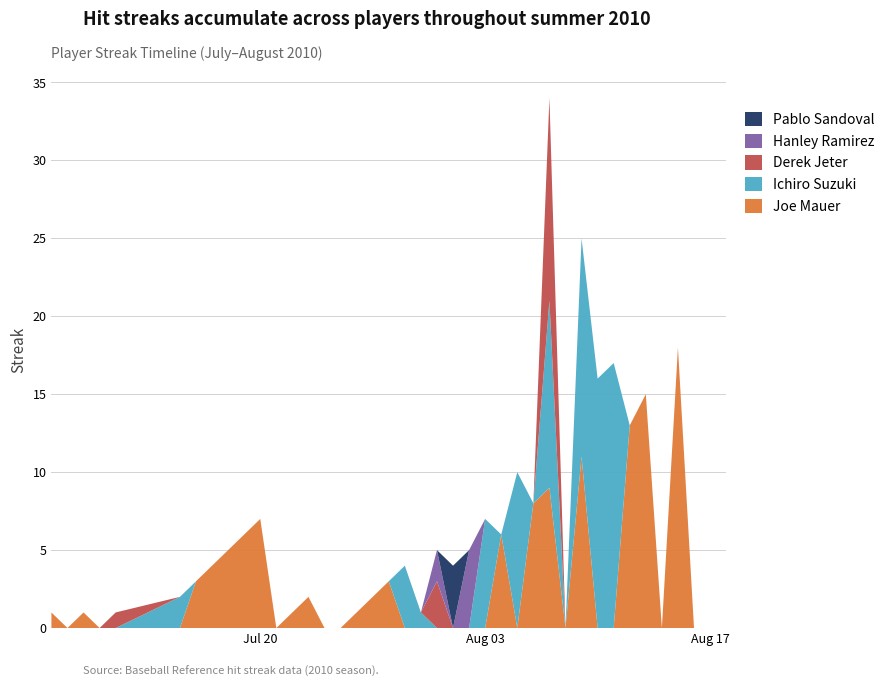

Reading left to right, transcribe all the data shown in this chart.

Joe Mauer: 2010-07-07=1	2010-07-08=0	2010-07-09=1	2010-07-10=0	2010-07-11=0	2010-07-15=0	2010-07-16=3	2010-07-17=4	2010-07-18=5	2010-07-19=6	2010-07-20=7	2010-07-21=0	2010-07-22=1	2010-07-23=2	2010-07-24=0	2010-07-25=0	2010-07-26=1	2010-07-27=2	2010-07-28=3	2010-07-29=0	2010-07-30=0	2010-07-31=0	2010-08-01=0	2010-08-02=0	2010-08-03=0	2010-08-04=6	2010-08-05=0	2010-08-06=8	2010-08-07=9	2010-08-08=0	2010-08-09=11	2010-08-10=0	2010-08-11=0	2010-08-12=13	2010-08-13=15	2010-08-14=0	2010-08-15=18	2010-08-16=0	2010-08-17=0	2010-08-18=0
Ichiro Suzuki: 2010-07-07=0	2010-07-08=0	2010-07-09=0	2010-07-10=0	2010-07-11=0	2010-07-15=2	2010-07-16=0	2010-07-17=0	2010-07-18=0	2010-07-19=0	2010-07-20=0	2010-07-21=0	2010-07-22=0	2010-07-23=0	2010-07-24=0	2010-07-25=0	2010-07-26=0	2010-07-27=0	2010-07-28=0	2010-07-29=4	2010-07-30=1	2010-07-31=0	2010-08-01=0	2010-08-02=0	2010-08-03=7	2010-08-04=0	2010-08-05=10	2010-08-06=0	2010-08-07=12	2010-08-08=0	2010-08-09=14	2010-08-10=16	2010-08-11=17	2010-08-12=0	2010-08-13=0	2010-08-14=0	2010-08-15=0	2010-08-16=0	2010-08-17=0	2010-08-18=0
Derek Jeter: 2010-07-07=0	2010-07-08=0	2010-07-09=0	2010-07-10=0	2010-07-11=1	2010-07-15=0	2010-07-16=0	2010-07-17=0	2010-07-18=0	2010-07-19=0	2010-07-20=0	2010-07-21=0	2010-07-22=0	2010-07-23=0	2010-07-24=0	2010-07-25=0	2010-07-26=0	2010-07-27=0	2010-07-28=0	2010-07-29=0	2010-07-30=0	2010-07-31=3	2010-08-01=0	2010-08-02=0	2010-08-03=0	2010-08-04=0	2010-08-05=0	2010-08-06=0	2010-08-07=13	2010-08-08=0	2010-08-09=0	2010-08-10=0	2010-08-11=0	2010-08-12=0	2010-08-13=0	2010-08-14=0	2010-08-15=0	2010-08-16=0	2010-08-17=0	2010-08-18=0
Hanley Ramirez: 2010-07-07=0	2010-07-08=0	2010-07-09=0	2010-07-10=0	2010-07-11=0	2010-07-15=0	2010-07-16=0	2010-07-17=0	2010-07-18=0	2010-07-19=0	2010-07-20=0	2010-07-21=0	2010-07-22=0	2010-07-23=0	2010-07-24=0	2010-07-25=0	2010-07-26=0	2010-07-27=0	2010-07-28=0	2010-07-29=0	2010-07-30=0	2010-07-31=2	2010-08-01=0	2010-08-02=5	2010-08-03=0	2010-08-04=0	2010-08-05=0	2010-08-06=0	2010-08-07=0	2010-08-08=0	2010-08-09=0	2010-08-10=0	2010-08-11=0	2010-08-12=0	2010-08-13=0	2010-08-14=0	2010-08-15=0	2010-08-16=0	2010-08-17=0	2010-08-18=0
Pablo Sandoval: 2010-07-07=0	2010-07-08=0	2010-07-09=0	2010-07-10=0	2010-07-11=0	2010-07-15=0	2010-07-16=0	2010-07-17=0	2010-07-18=0	2010-07-19=0	2010-07-20=0	2010-07-21=0	2010-07-22=0	2010-07-23=0	2010-07-24=0	2010-07-25=0	2010-07-26=0	2010-07-27=0	2010-07-28=0	2010-07-29=0	2010-07-30=0	2010-07-31=0	2010-08-01=4	2010-08-02=0	2010-08-03=0	2010-08-04=0	2010-08-05=0	2010-08-06=0	2010-08-07=0	2010-08-08=0	2010-08-09=0	2010-08-10=0	2010-08-11=0	2010-08-12=0	2010-08-13=0	2010-08-14=0	2010-08-15=0	2010-08-16=0	2010-08-17=0	2010-08-18=0